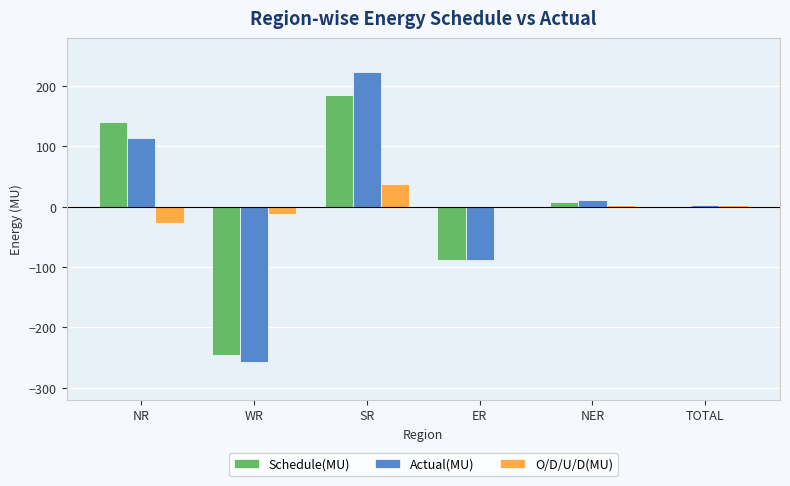

How many data points does each series have?

6